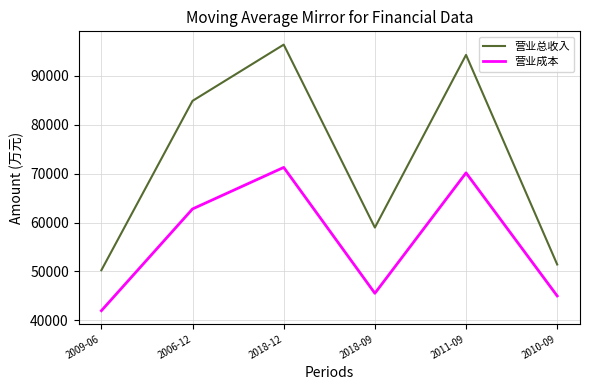

How many series are shown in this chart?

2